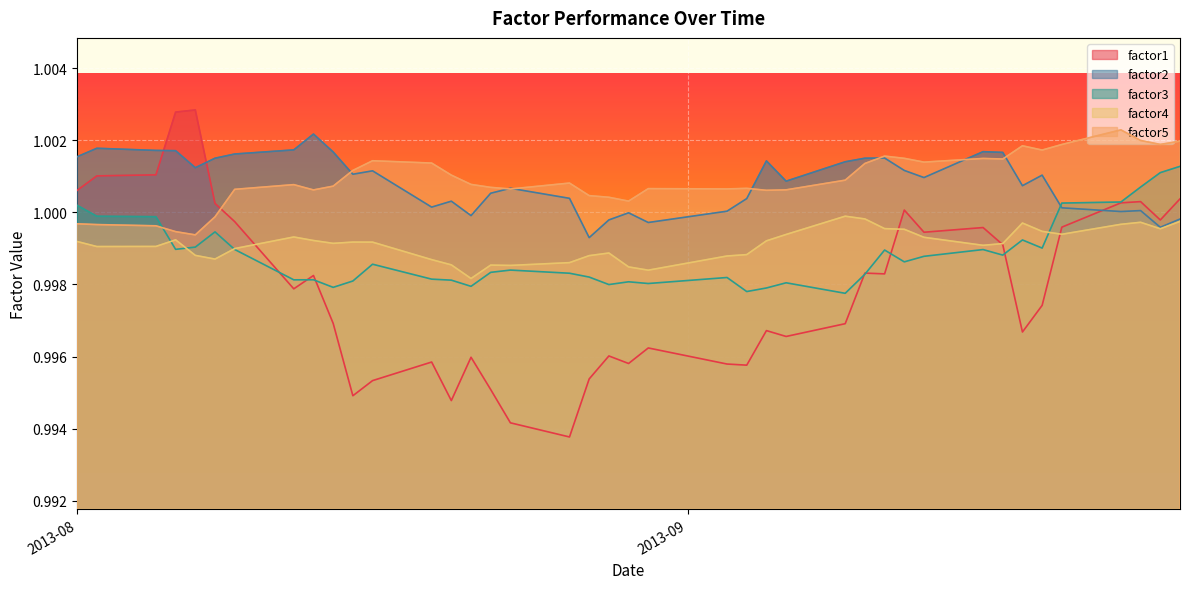

Which series has the largest range (max minus min)?

factor1